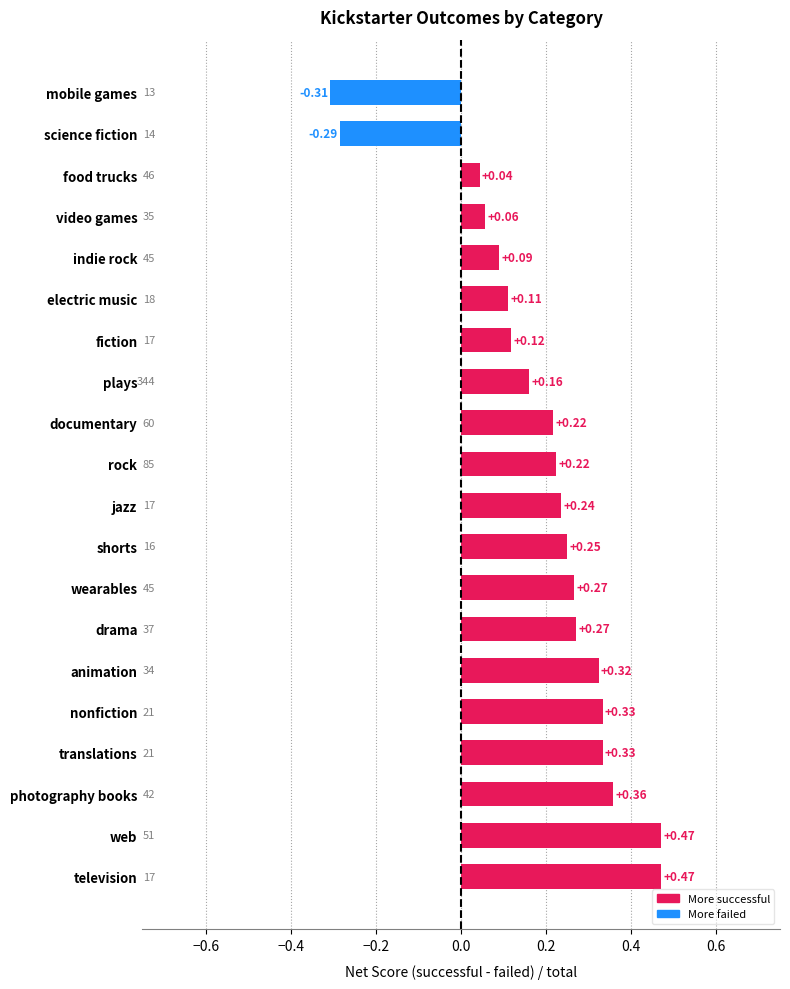

Between plays and indie rock, which is larger?

plays